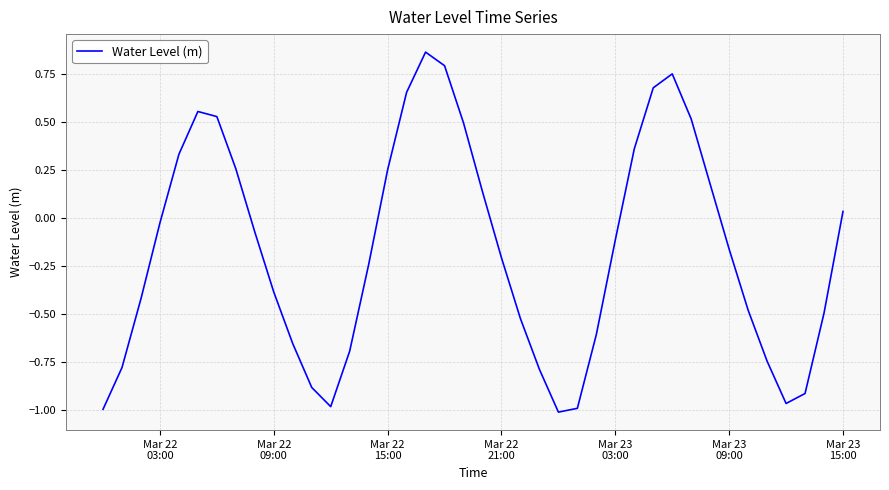

What is the difference between the maximum and minimum values?

1.9